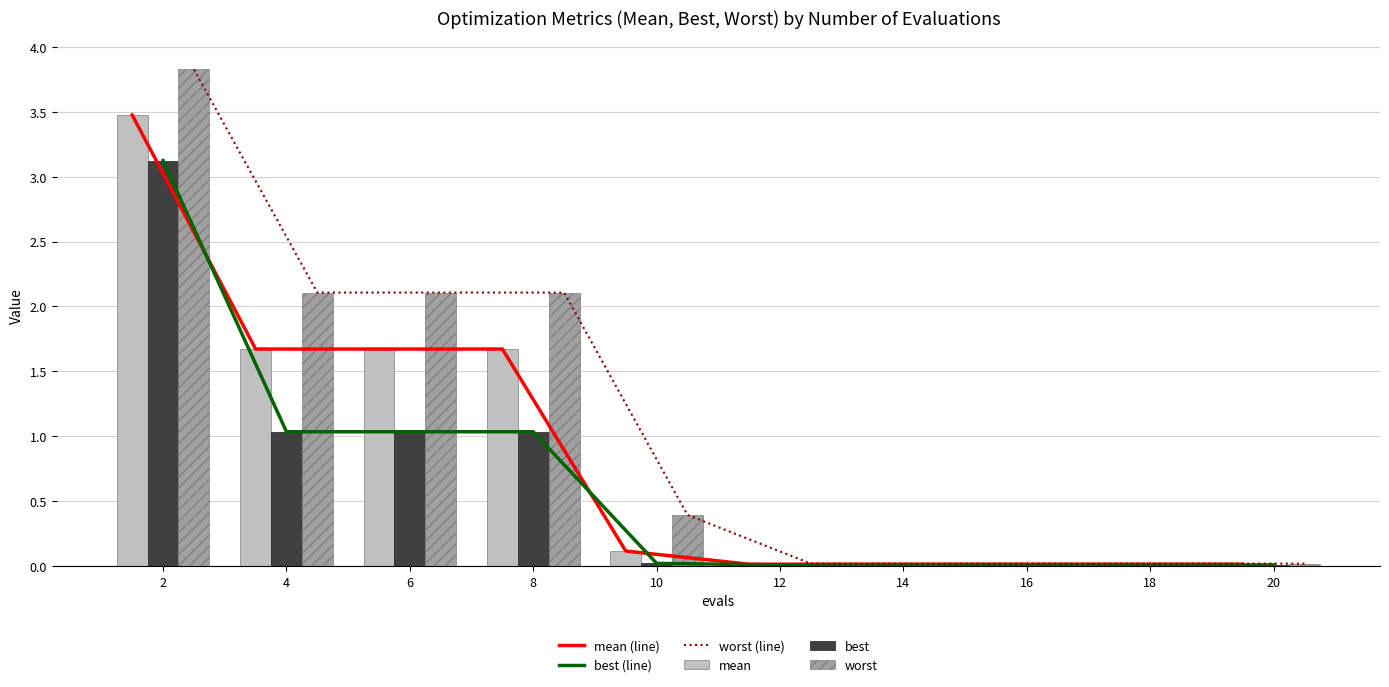

Is the value of best at 10 greater than the value of worst (line) at 20?

Yes